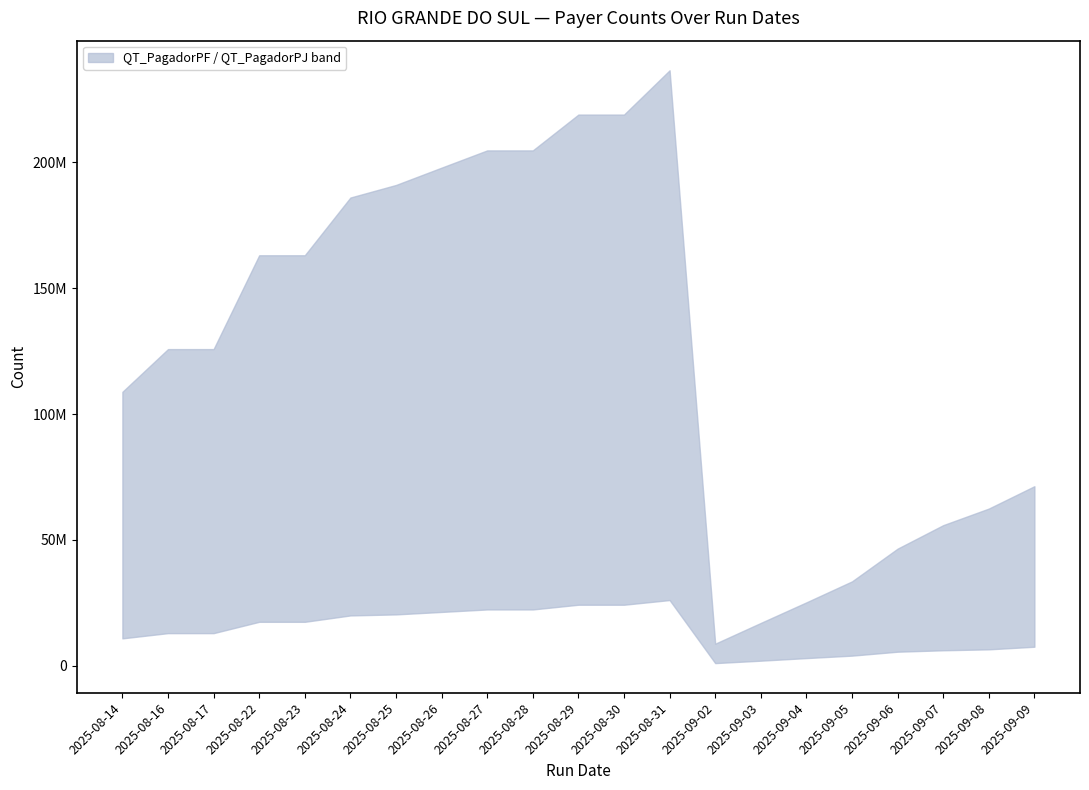

How many interior local valleys does the QT_PagadorPJ series have?

1